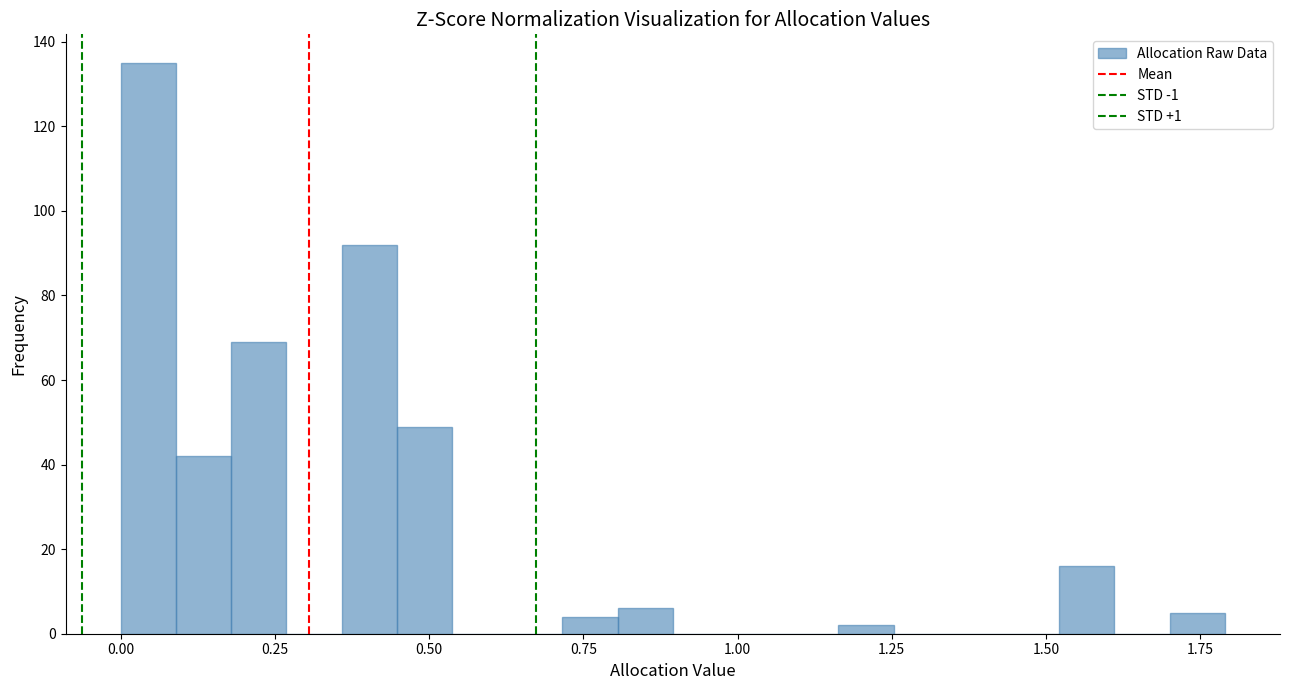

Read against the x-axis, roughly where is the centre of the tallest bar?

0.05